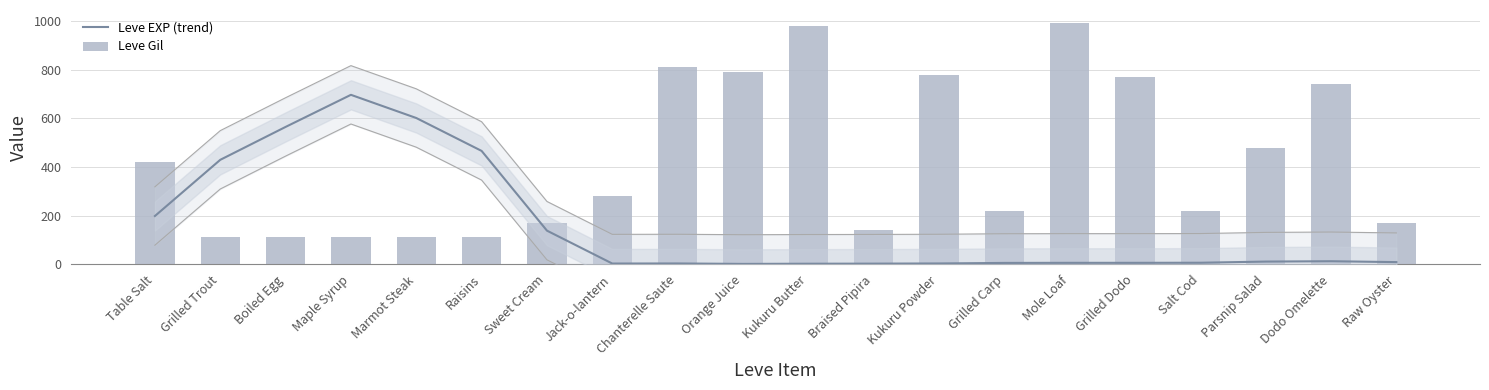

At which label is Leve Gil closest to 551?

Parsnip Salad